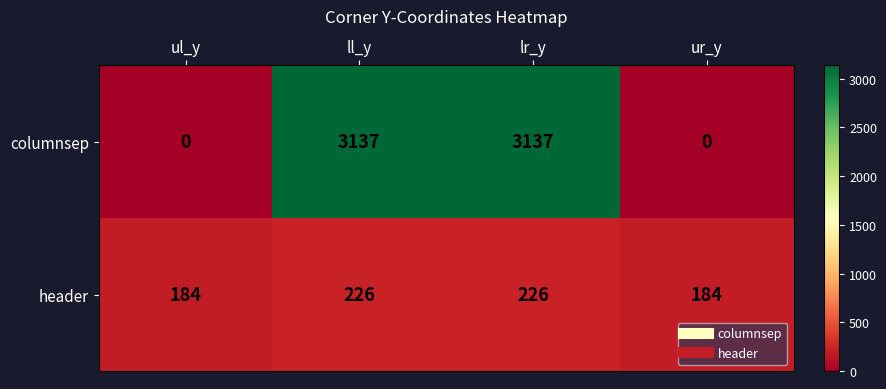

Which series has the widest spread of values?

columnsep